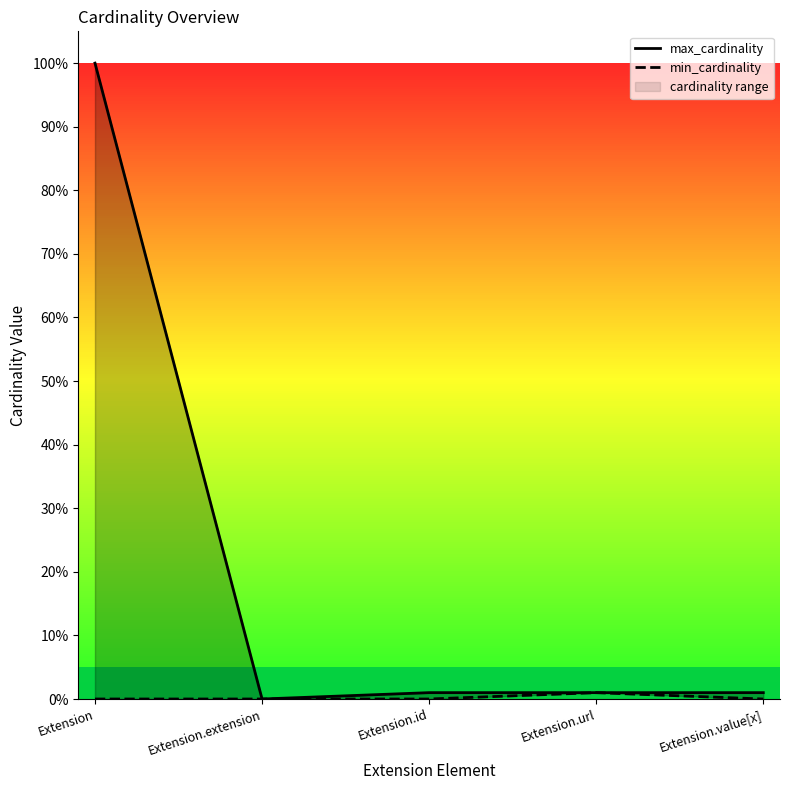

Reading right to left, extract all data points from this chart.

max_cardinality: Extension.value[x]=1	Extension.url=1	Extension.id=1	Extension.extension=0	Extension=100
min_cardinality: Extension.value[x]=0	Extension.url=1	Extension.id=0	Extension.extension=0	Extension=0